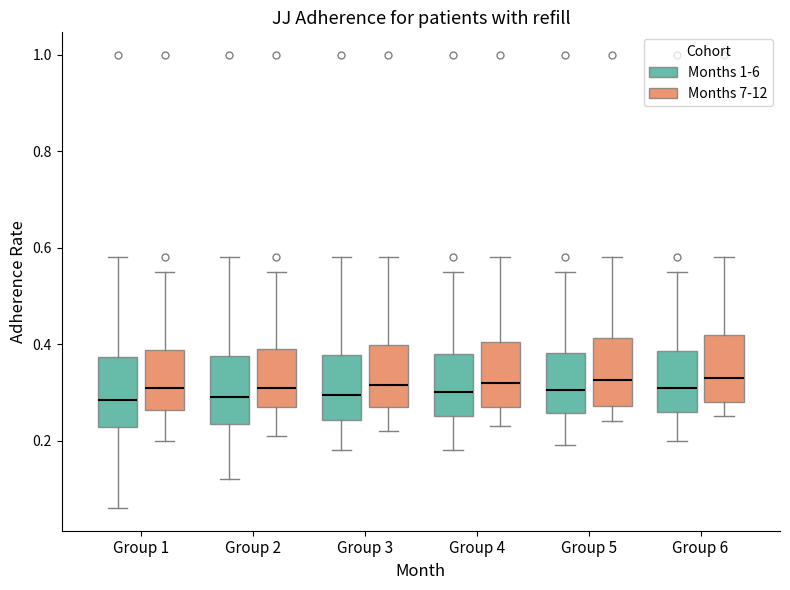

Reading left to right, transcribe this box plot: for each box, give where its median line is, the range the box spans, and where its two whiskers end, as read against the y-axis. The values are not printed on the chart, so give them approximately, as read against the axis.

Group 1 (Months 1-6): median 0.28, box 0.22 to 0.38, whiskers 0.06 to 0.58
Group 1 (Months 7-12): median 0.32, box 0.26 to 0.38, whiskers 0.20 to 0.56
Group 2 (Months 1-6): median 0.30, box 0.24 to 0.38, whiskers 0.12 to 0.58
Group 2 (Months 7-12): median 0.32, box 0.28 to 0.40, whiskers 0.22 to 0.56
Group 3 (Months 1-6): median 0.30, box 0.24 to 0.38, whiskers 0.18 to 0.58
Group 3 (Months 7-12): median 0.32, box 0.28 to 0.40, whiskers 0.22 to 0.58
Group 4 (Months 1-6): median 0.30, box 0.26 to 0.38, whiskers 0.18 to 0.56
Group 4 (Months 7-12): median 0.32, box 0.28 to 0.40, whiskers 0.24 to 0.58
Group 5 (Months 1-6): median 0.30, box 0.26 to 0.38, whiskers 0.20 to 0.56
Group 5 (Months 7-12): median 0.32, box 0.28 to 0.42, whiskers 0.24 to 0.58
Group 6 (Months 1-6): median 0.32, box 0.26 to 0.38, whiskers 0.20 to 0.56
Group 6 (Months 7-12): median 0.34, box 0.28 to 0.42, whiskers 0.26 to 0.58